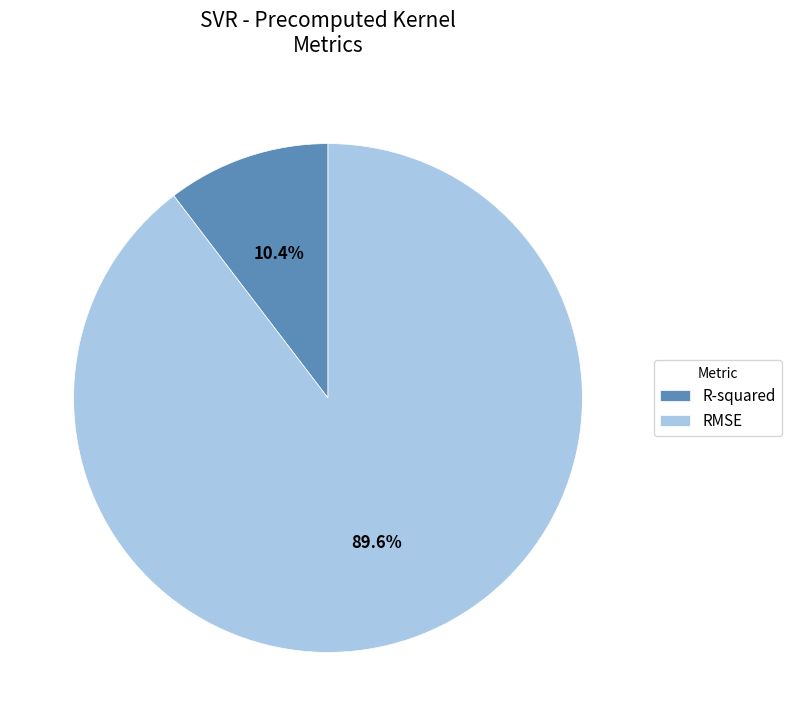

Which category has the biggest portion of the pie?

RMSE